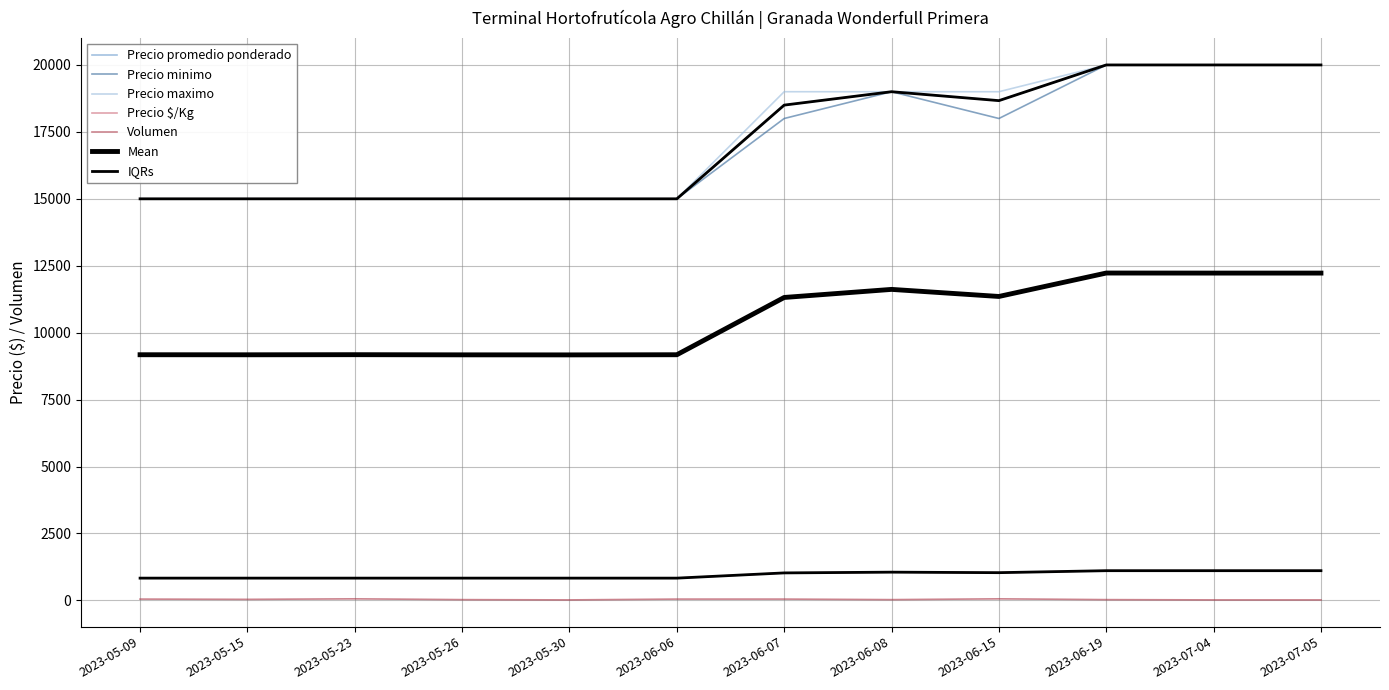

Where does the Precio $/Kg series first go above 1028?

2023-06-08